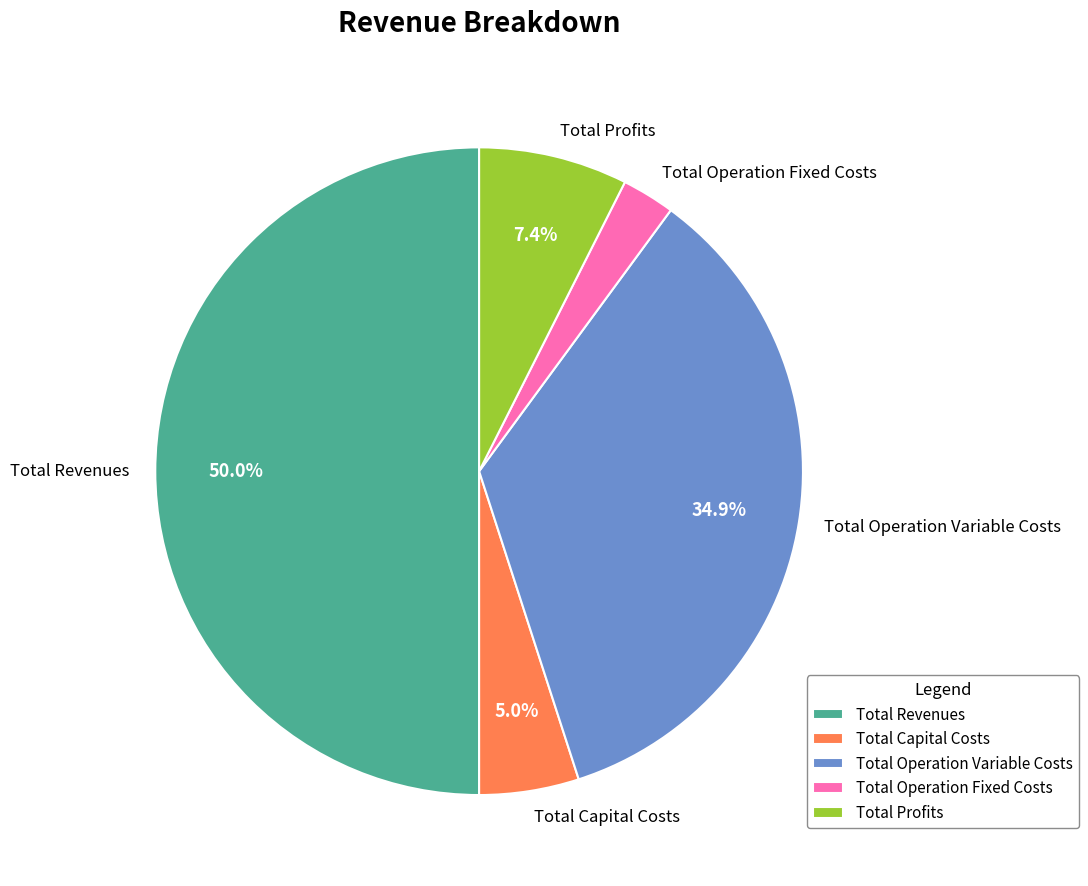

Does Total Capital Costs represent more than half of the total?

No